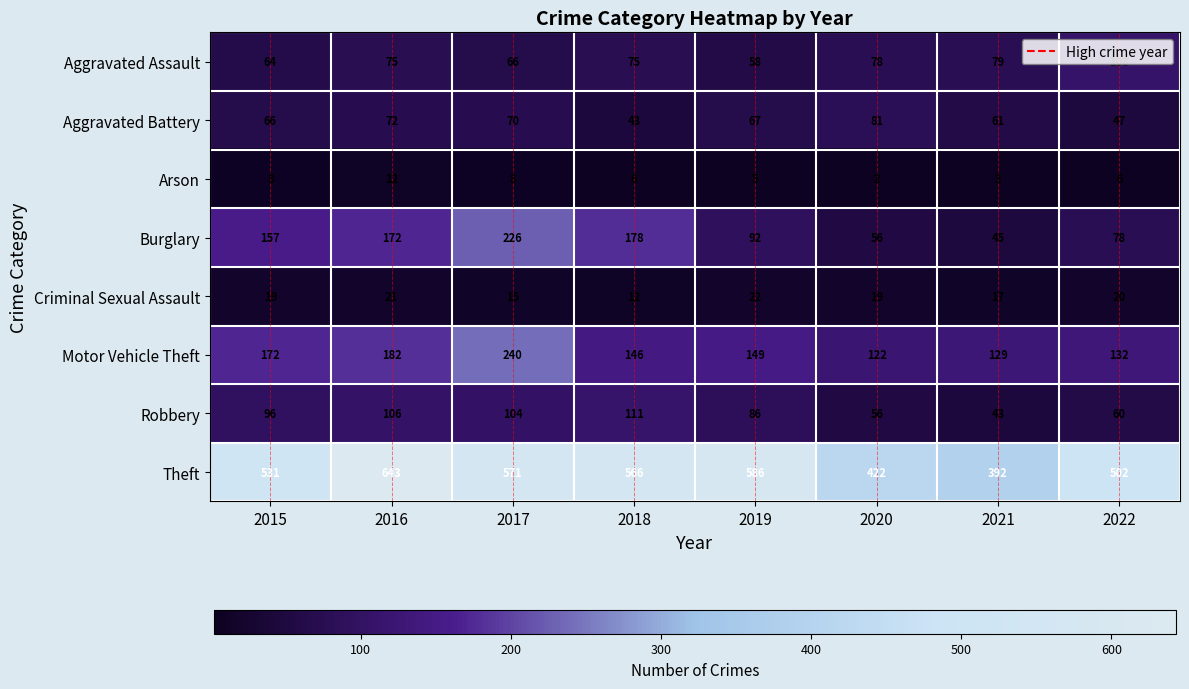

What is the sum of all Arson values?

50